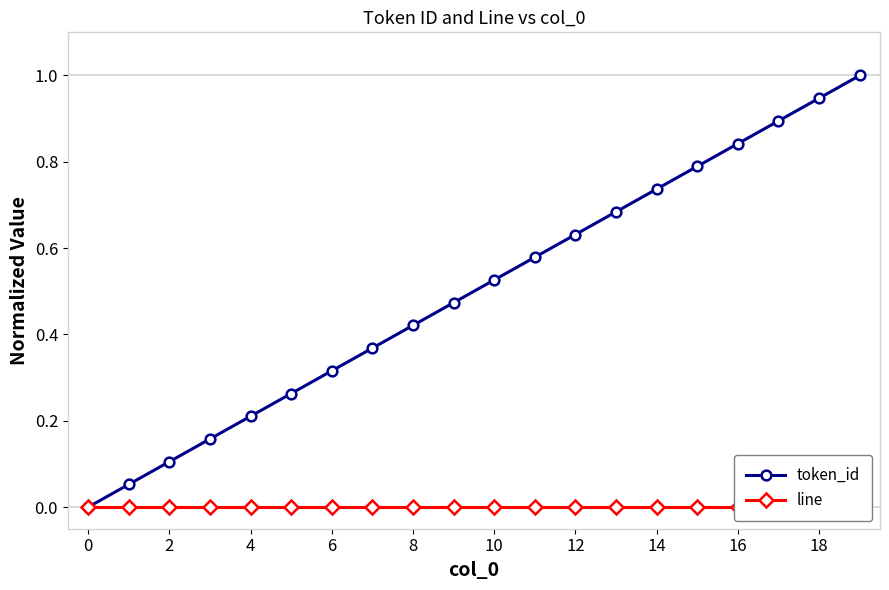

Which category has the highest value across all series?

19